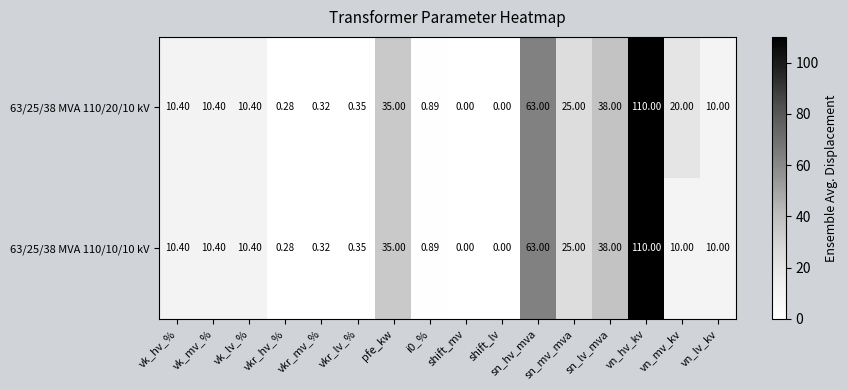

At which category does the chart reach its peak across all series?

vn_hv_kv